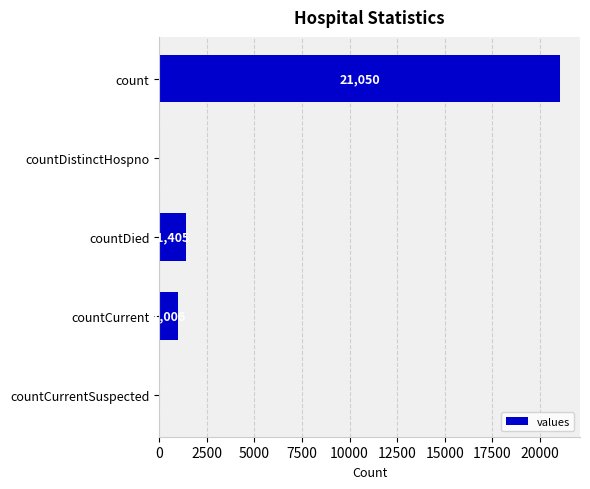

How many series are shown in this chart?

1